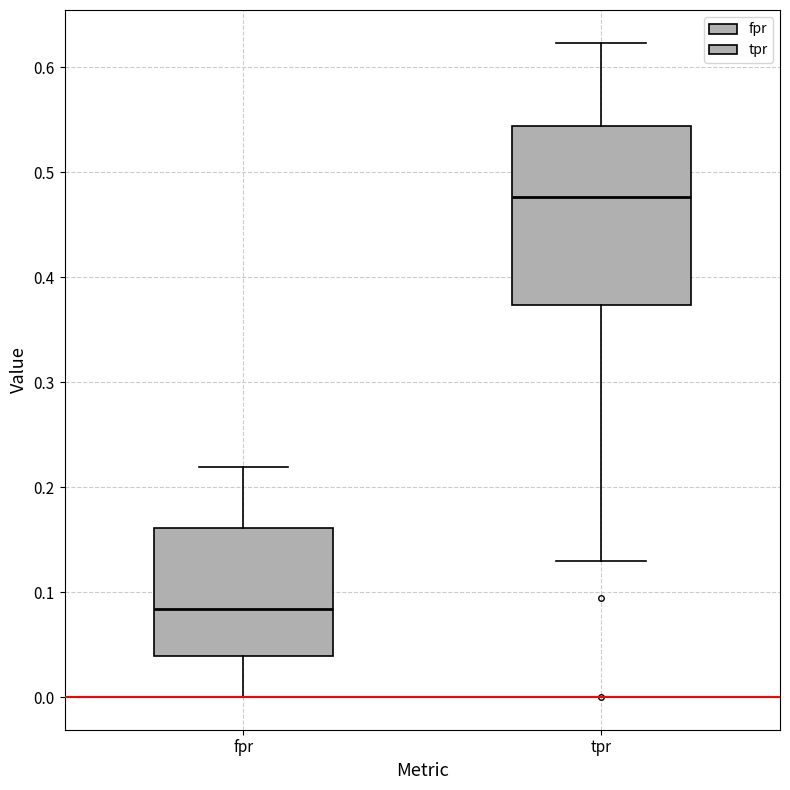

Comparing the boxes themselves (not the whiskers), which one is the tallest?

tpr